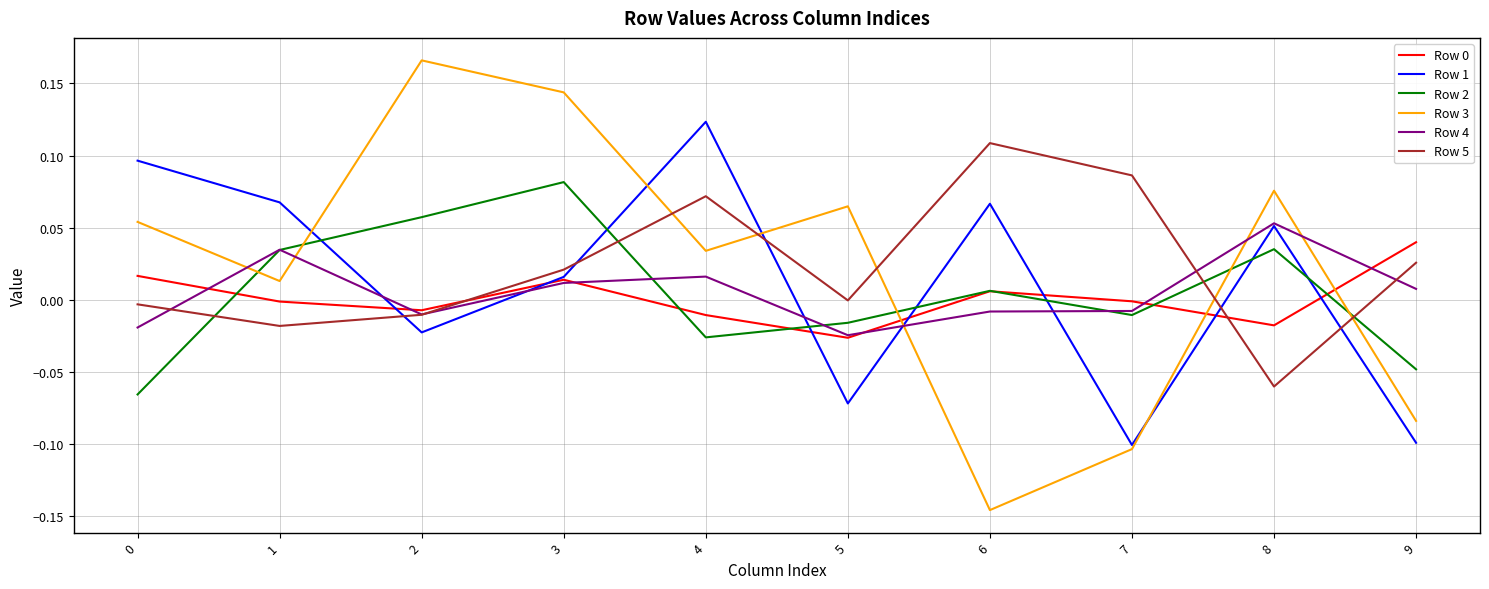

Which category has the lowest value in the Row 3 series?

6